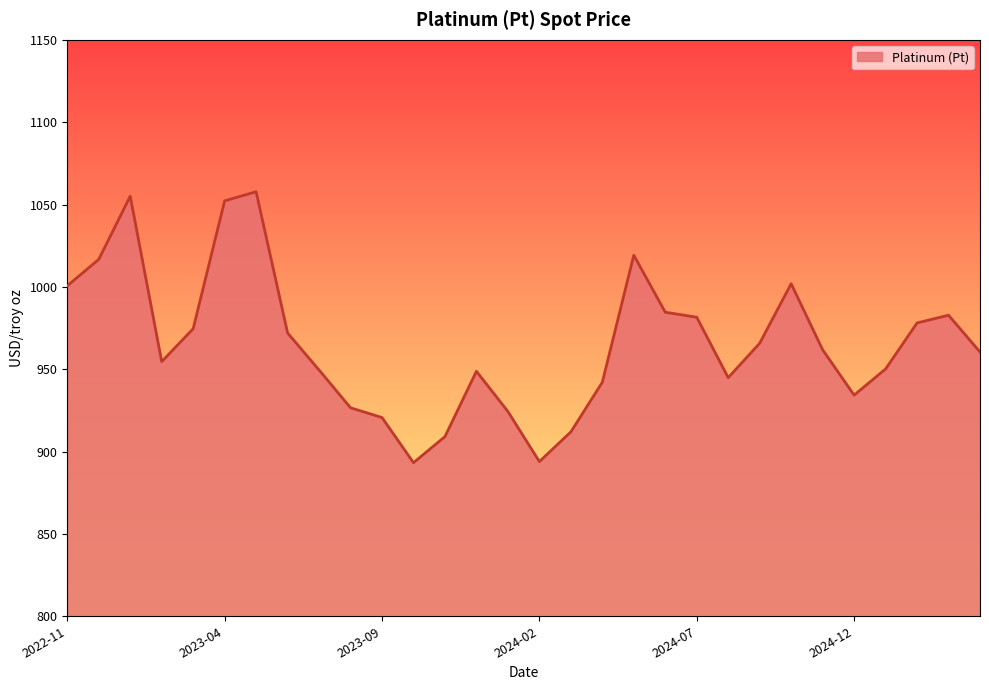

What is the smallest value displayed?

893.3